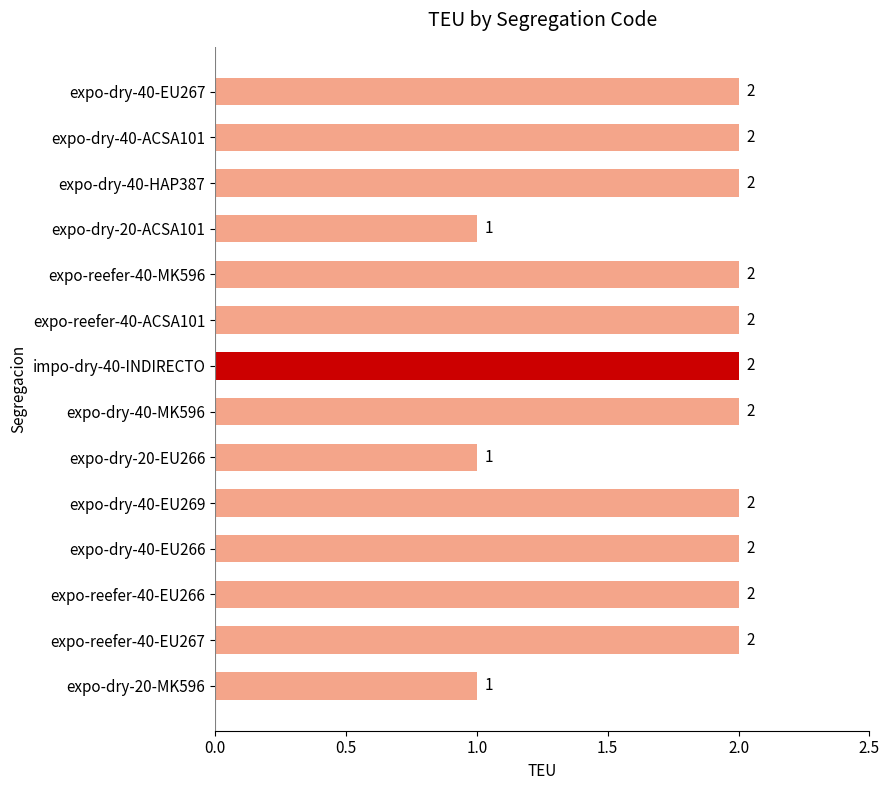

What is the value of the 1st bar from the top?

2